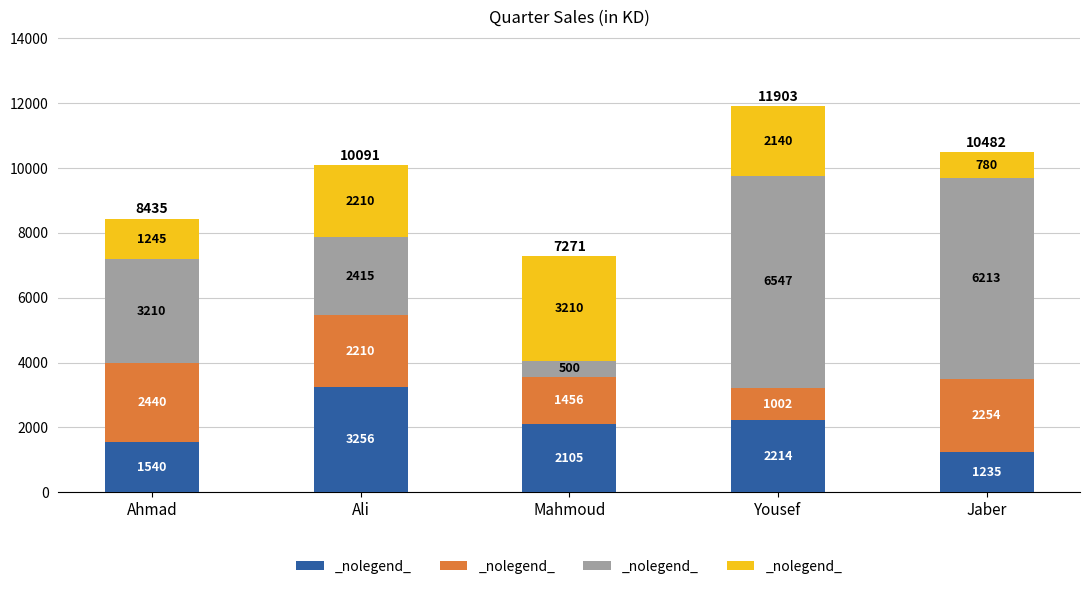

At which category is the sum across all series the highest?

Yousef